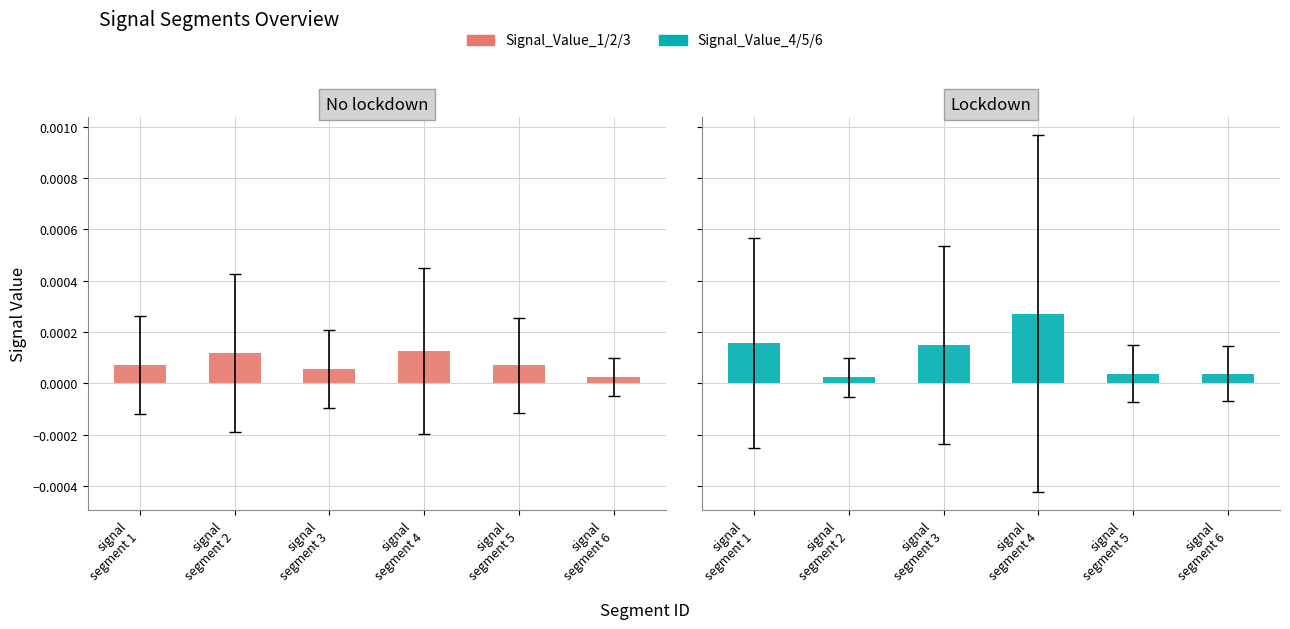

Rank the series by their maximum value, from lowest to highest.

No lockdown, Lockdown